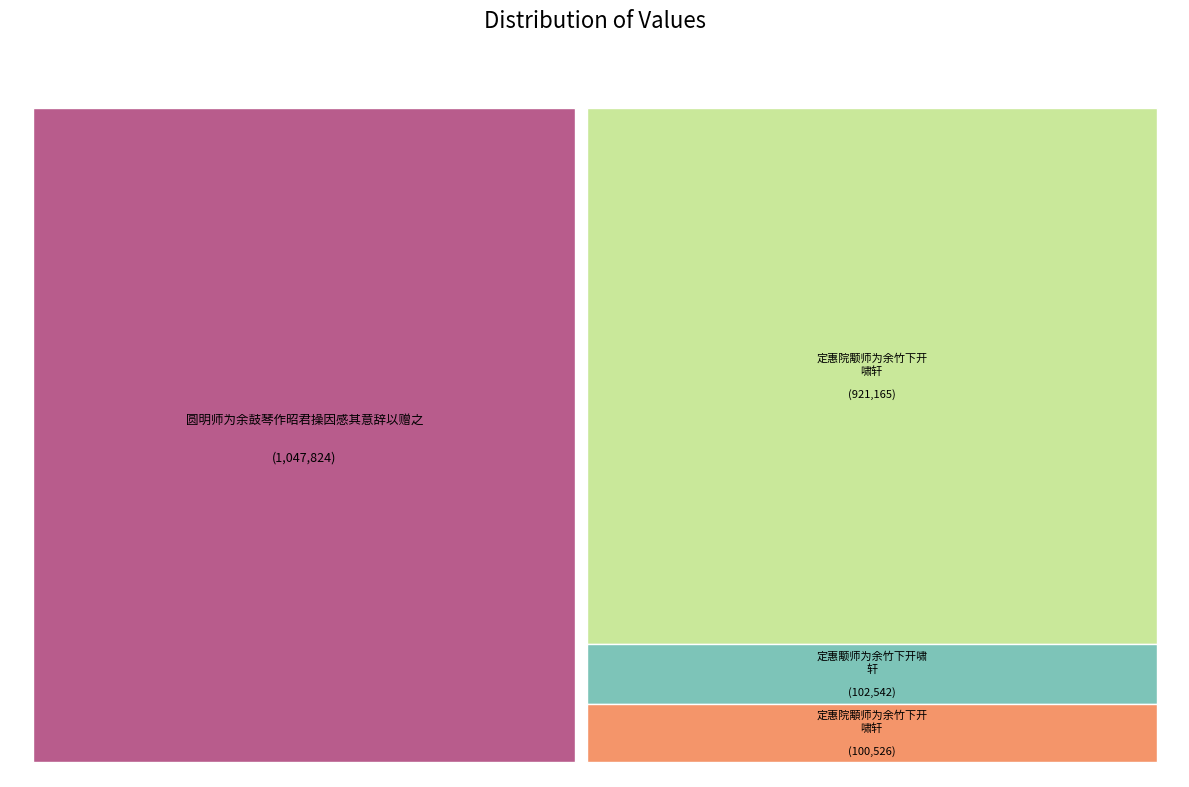

Is there a majority slice in this chart?

No